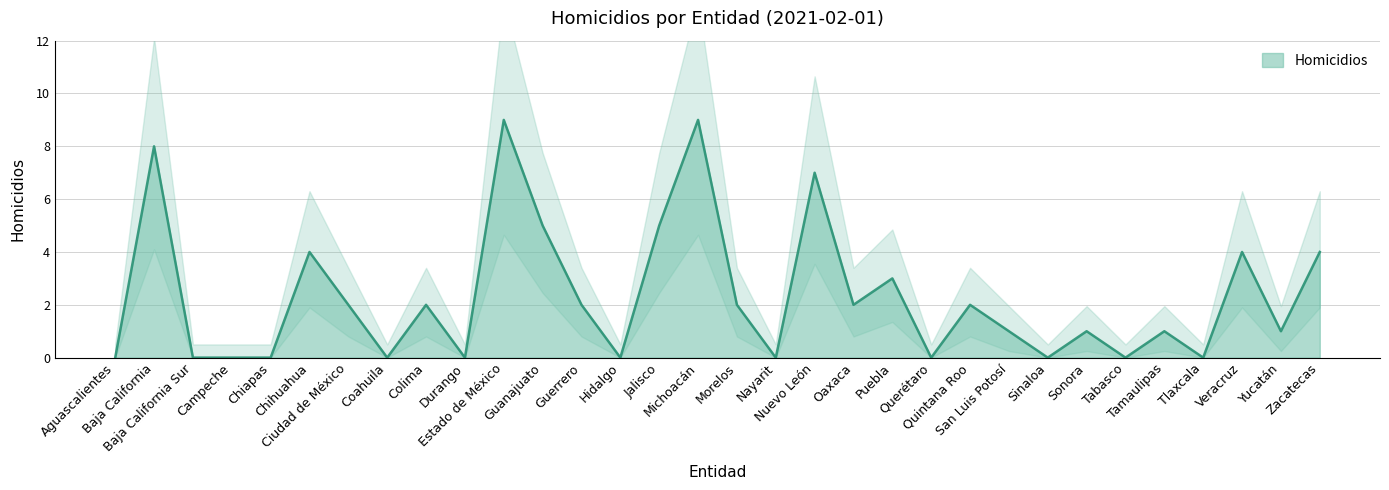

Rank the categories by value from highest to lowest.

Estado de México, Michoacán, Baja California, Nuevo León, Guanajuato, Jalisco, Chihuahua, Veracruz, Zacatecas, Puebla, Ciudad de México, Colima, Guerrero, Morelos, Oaxaca, Quintana Roo, San Luis Potosí, Sonora, Tamaulipas, Yucatán, Aguascalientes, Baja California Sur, Campeche, Chiapas, Coahuila, Durango, Hidalgo, Nayarit, Querétaro, Sinaloa, Tabasco, Tlaxcala